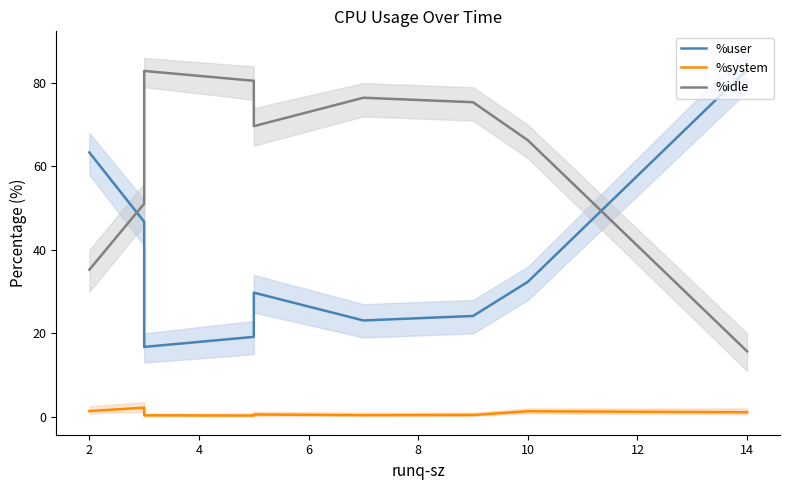

How many times do %idle and %user cross each other?

2